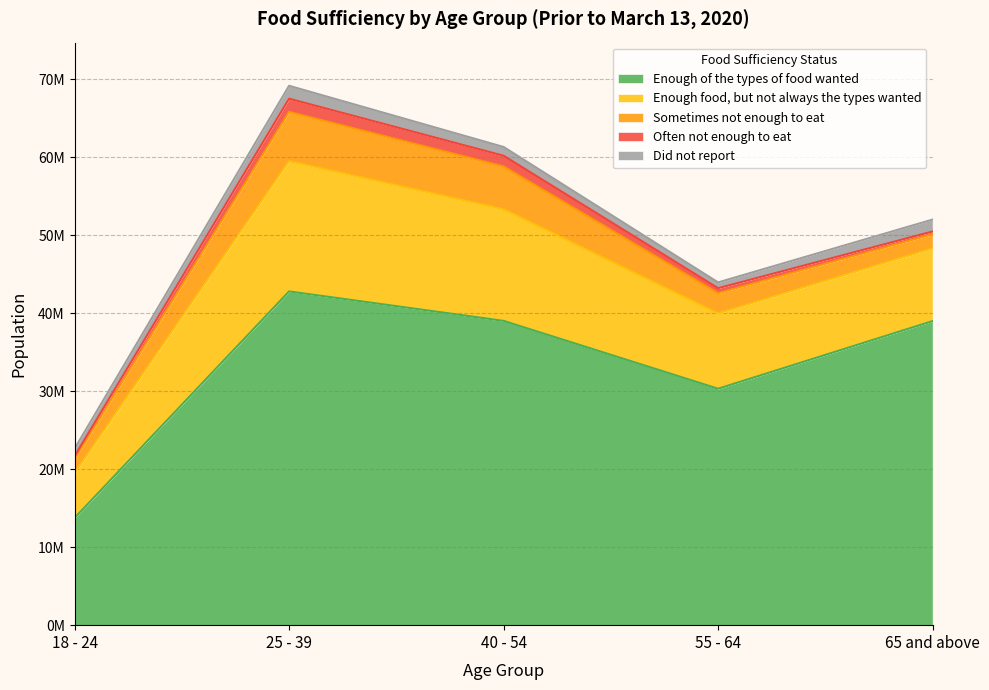

What is the spread (max minus min) of values at 55 - 64?

29692888